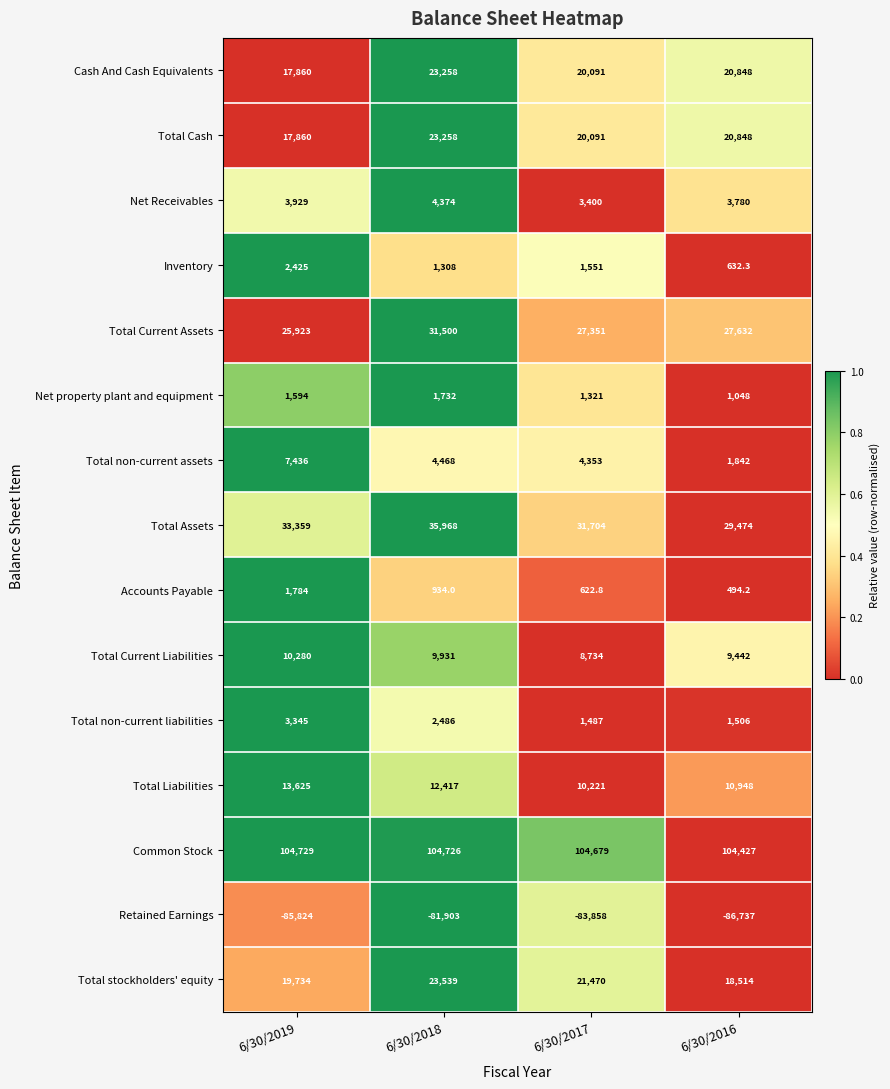

True or false: Retained Earnings has a value of -86737.0 at 6/30/2016.

True